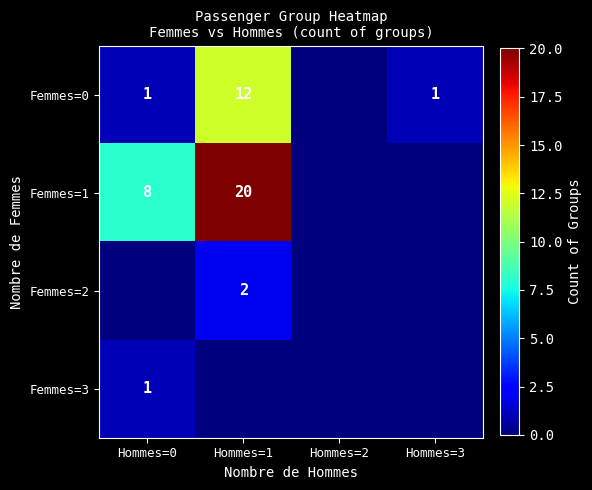

The Femmes=0 series shows 2 at Hommes=0. True or false?

False